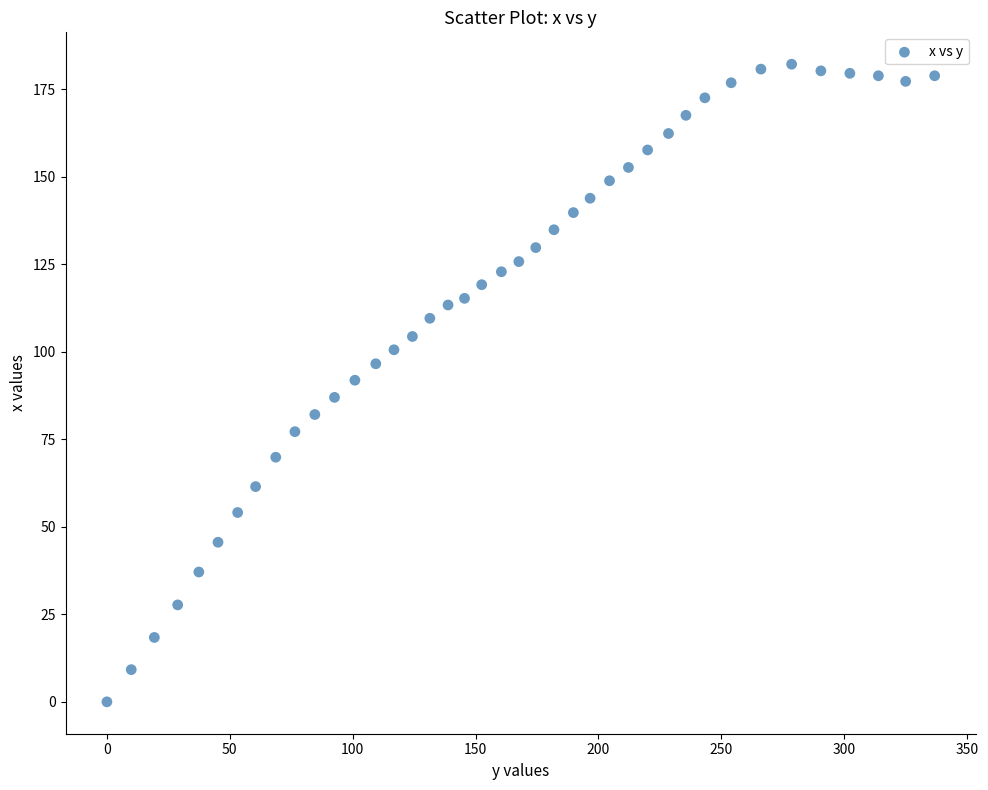

What is the range of X values (max minus min)?

336.8